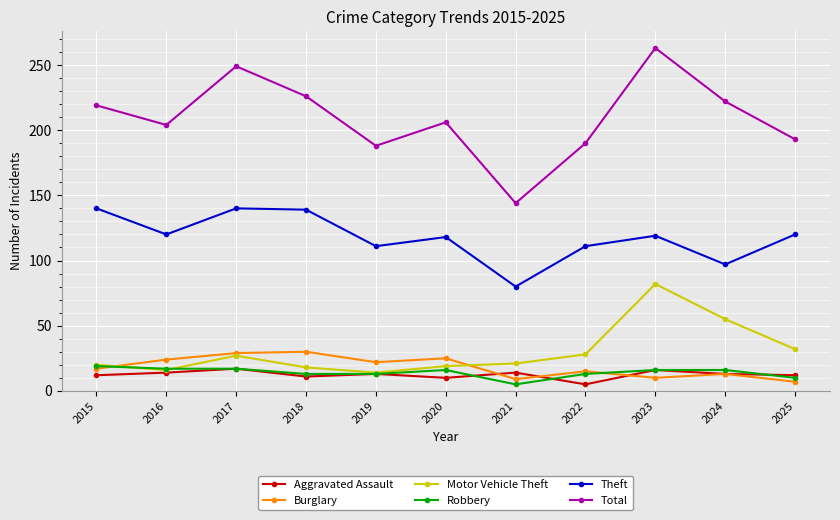

What is the approximate value of Total at 2025, to the nearest 50?

200